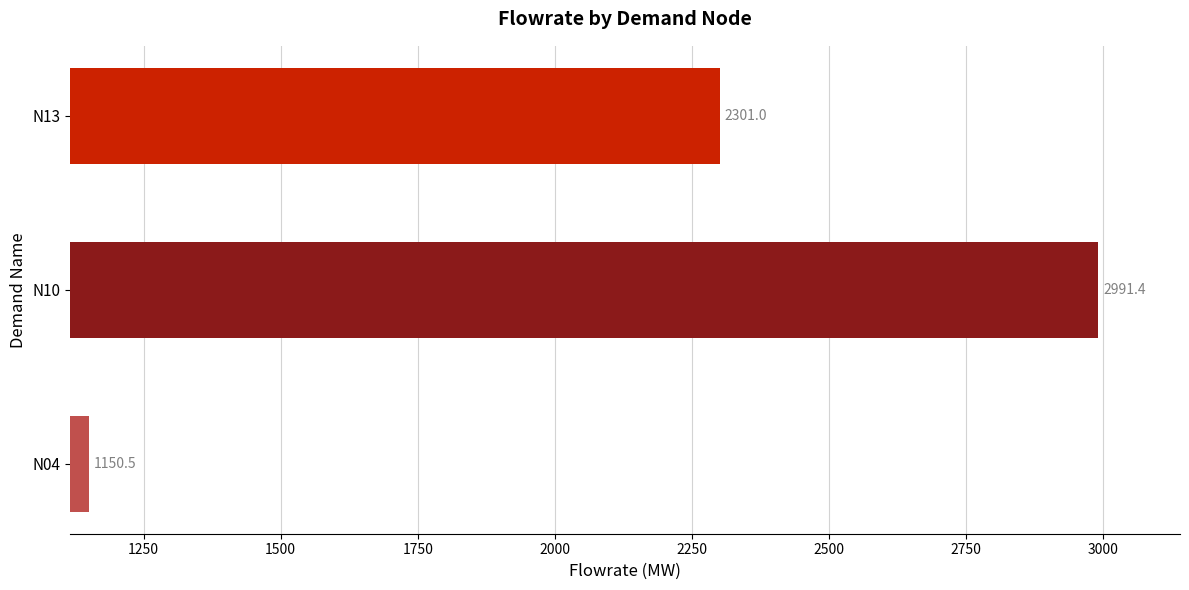

True or false: the data shows 785.2 at N13.

False